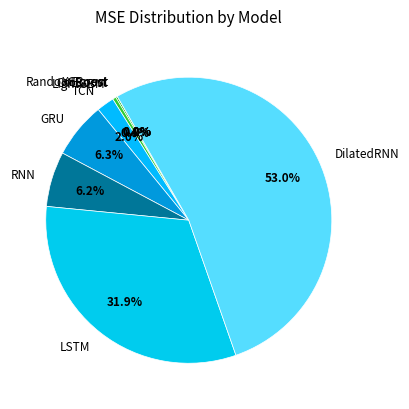

Does any single category account for the majority?

Yes